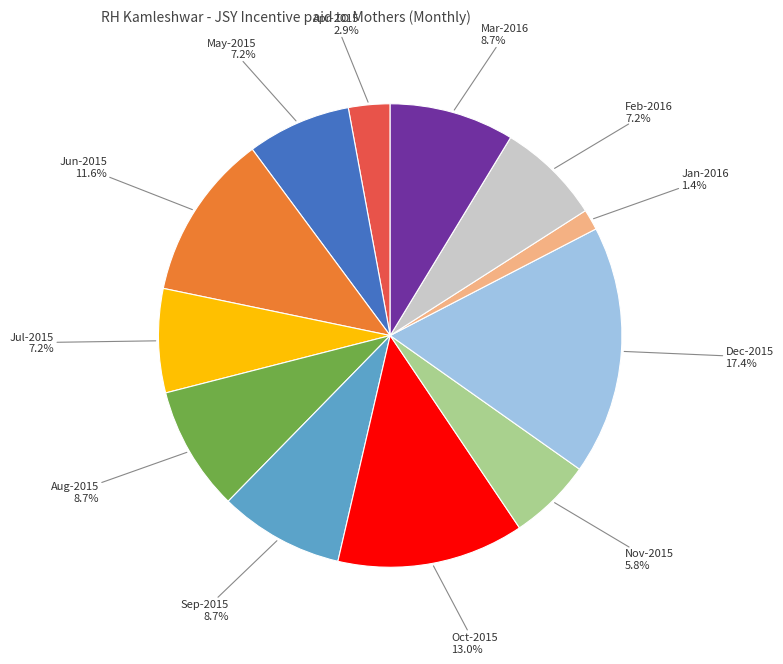

To the nearest percent, what is the difference between the largest and smallest slice percentages?

16%